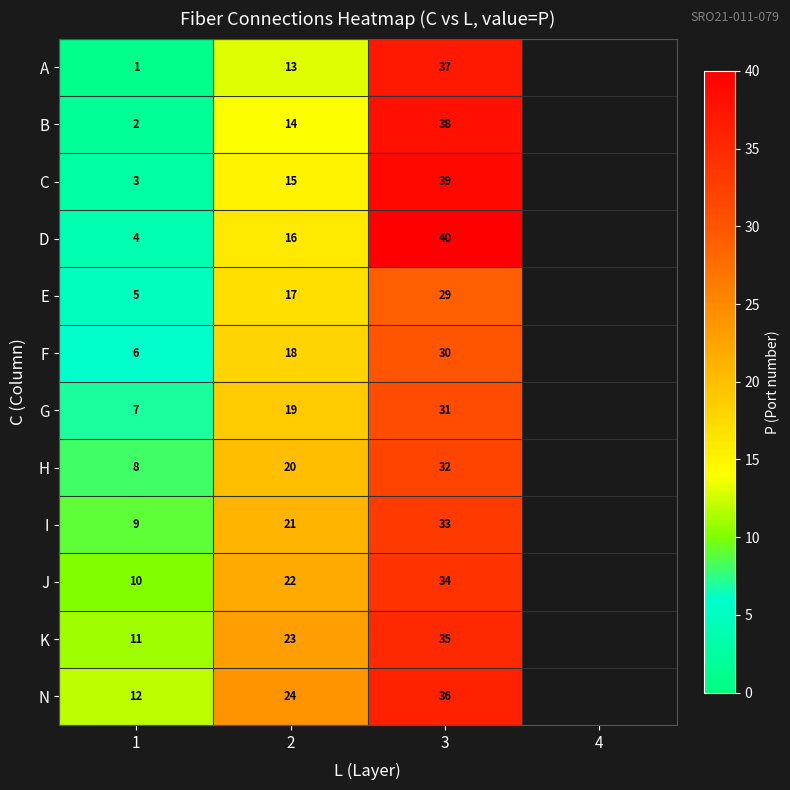

What is the difference between the highest and lowest values at 2?

11